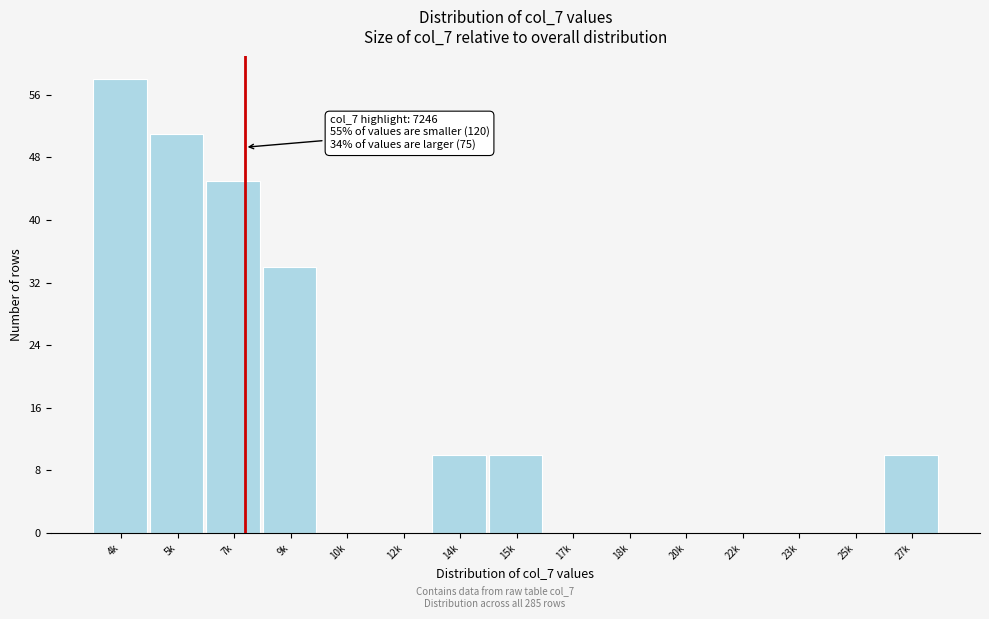

Reading right to left, what are all the values shown in this chart?

27k=10	25k=0	23k=0	22k=0	20k=0	18k=0	17k=0	15k=10	14k=10	12k=0	10k=0	9k=34	7k=45	5k=51	4k=58